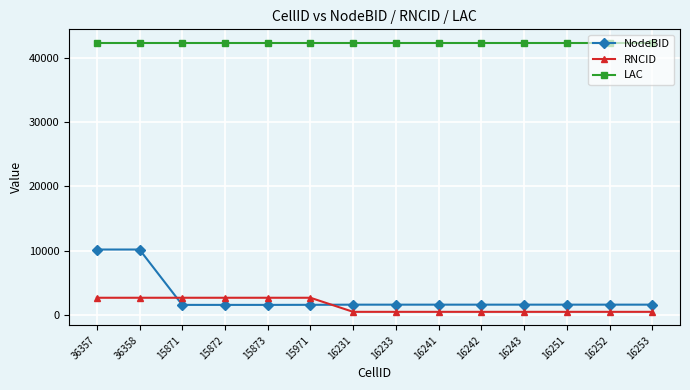

What is the maximum value shown in the chart?

42289